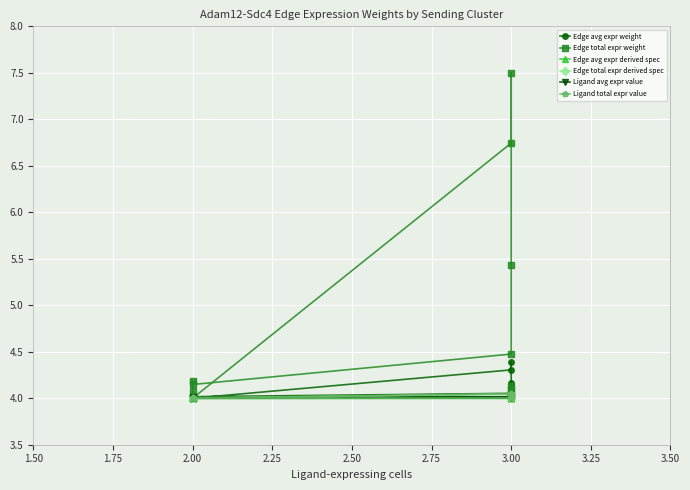

True or false: Edge total expr weight and Ligand avg expr value cross at least once.

False